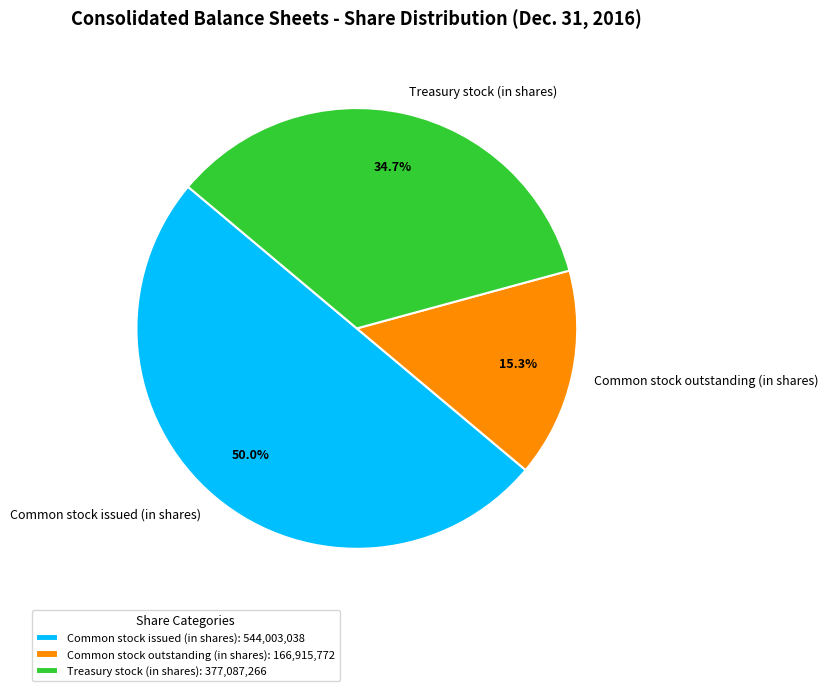

To the nearest percent, what is the combined percentage of Treasury stock (in shares) and Common stock outstanding (in shares)?

50%